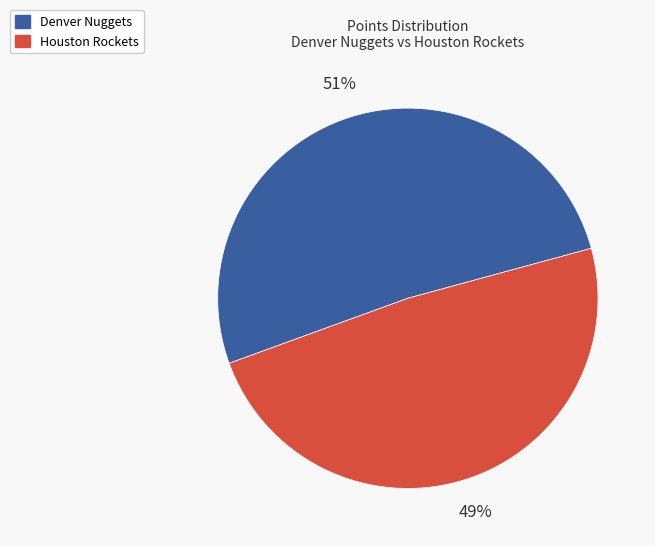

To the nearest percent, what is the average slice percentage?

50%